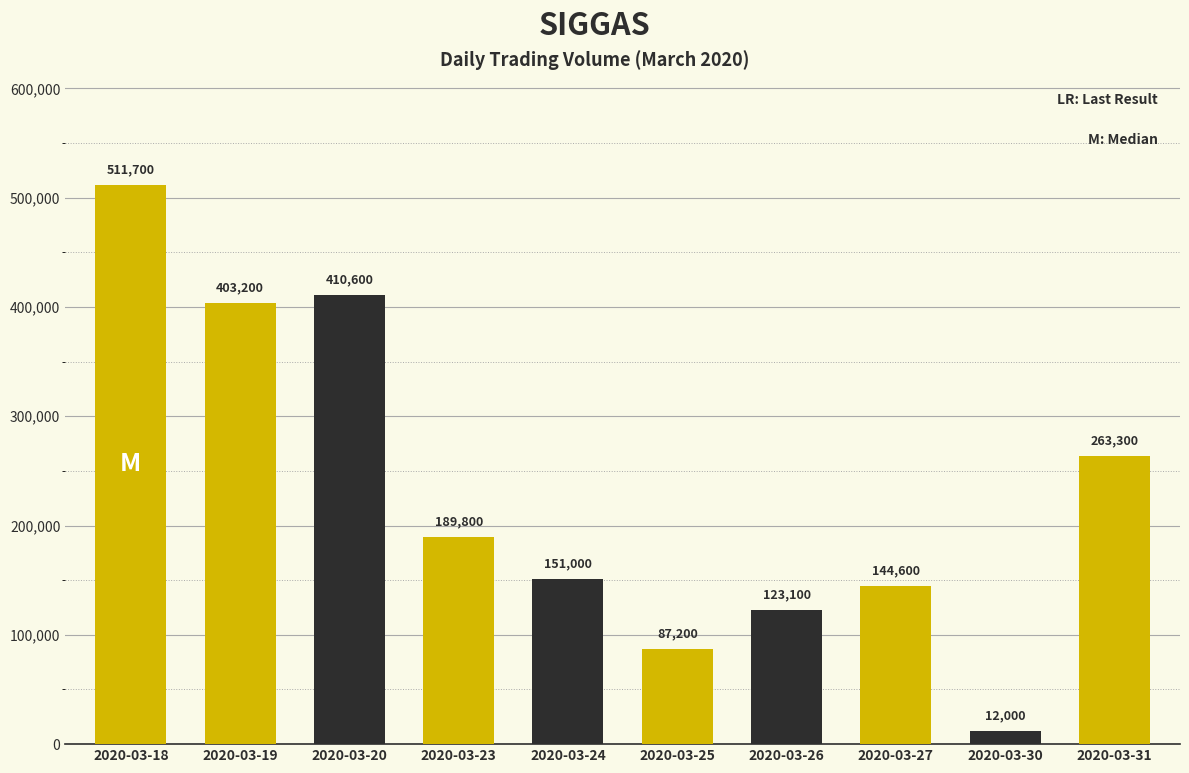

List the labels in order of value, smallest first.

2020-03-30, 2020-03-25, 2020-03-26, 2020-03-27, 2020-03-24, 2020-03-23, 2020-03-31, 2020-03-19, 2020-03-20, 2020-03-18